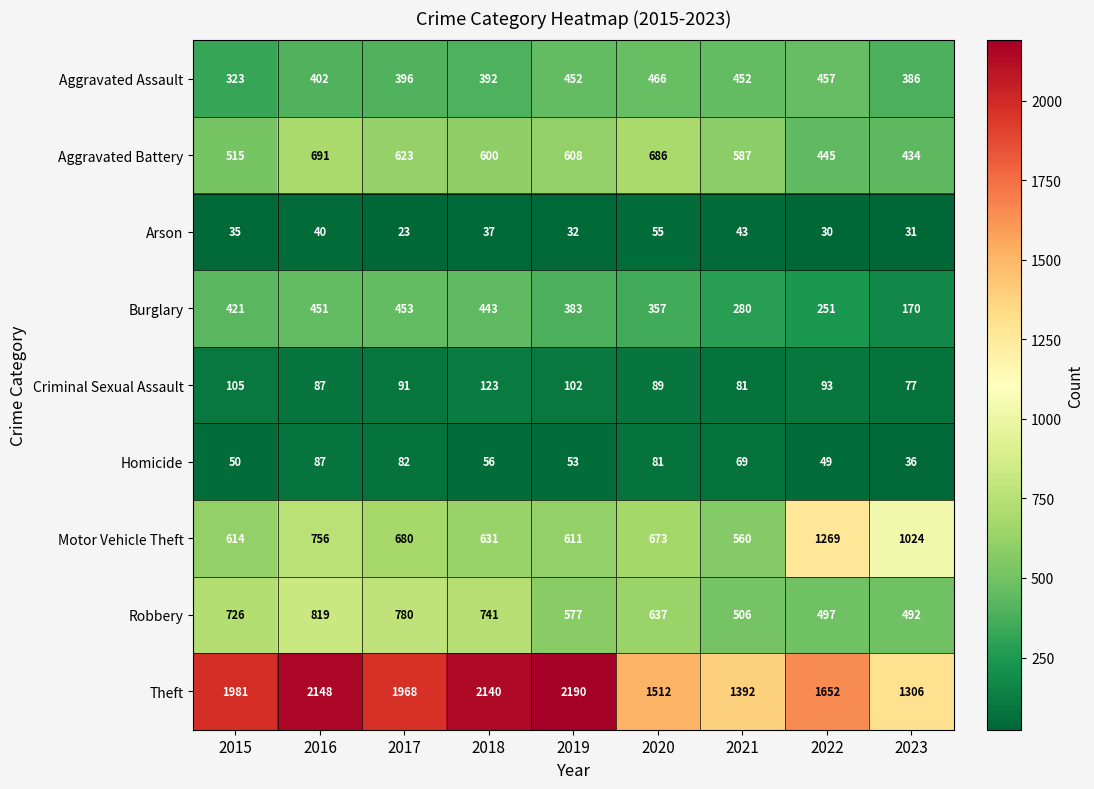

What is the difference between the highest and lowest values at 2017?

1945